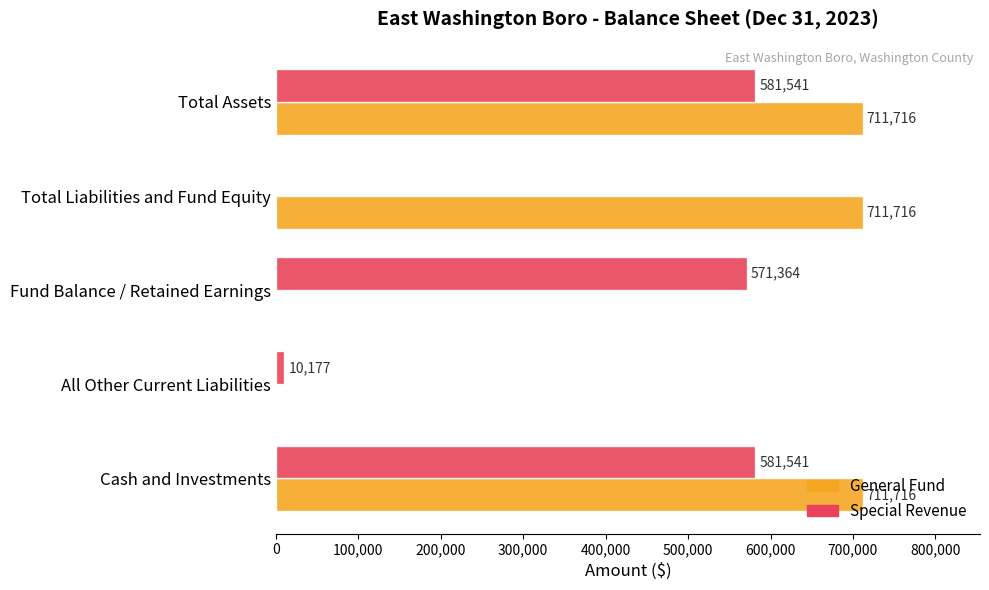

What are all the series names shown in the legend?

General Fund, Special Revenue